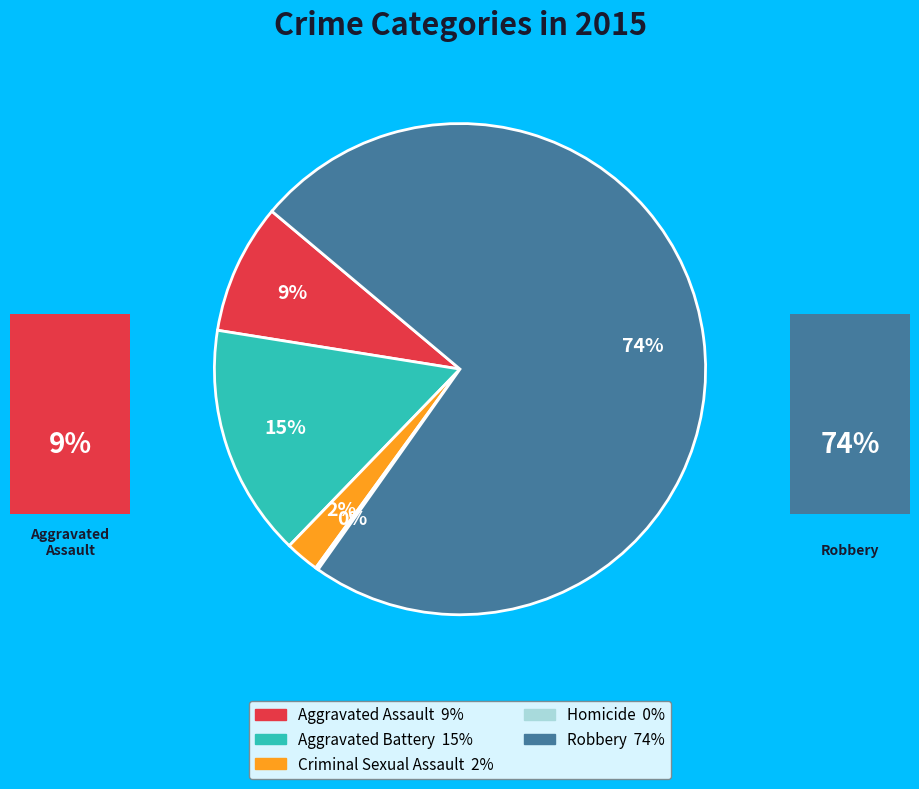

Which has a higher value, Robbery or Aggravated Battery?

Robbery